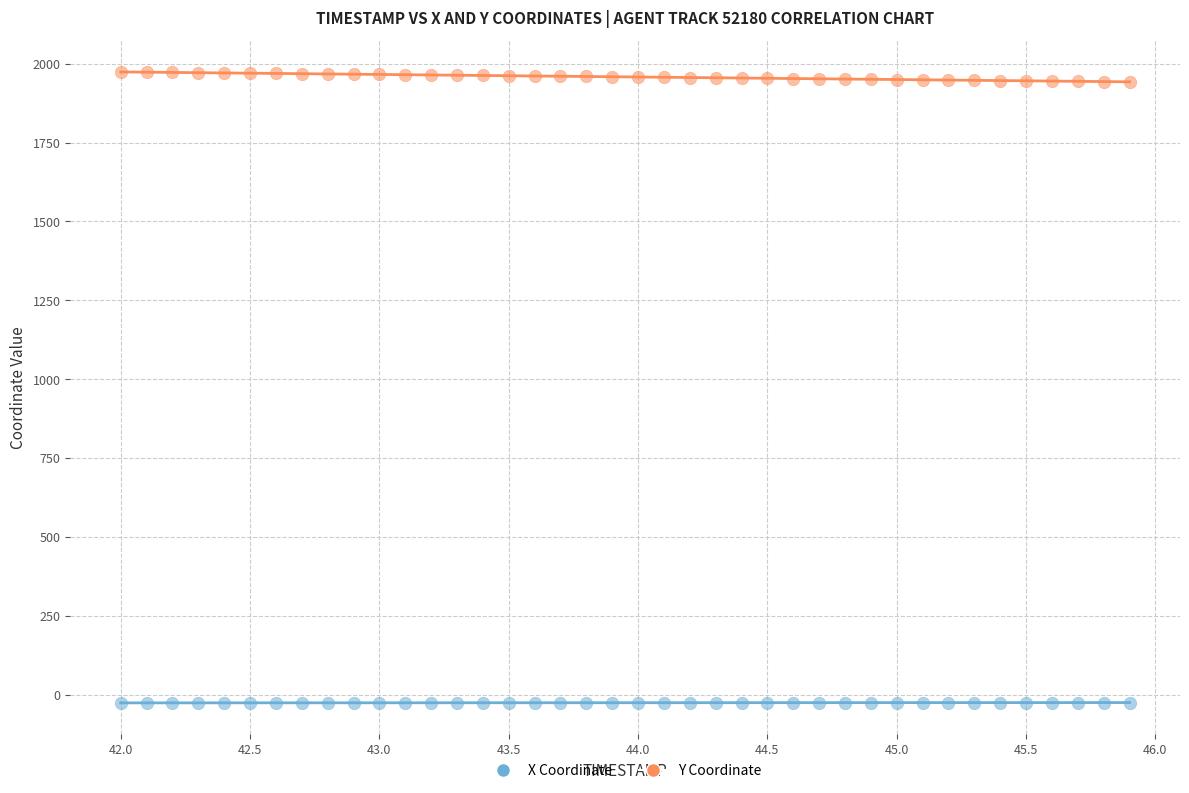

Which series reaches the maximum Y coordinate?

Y Coordinate